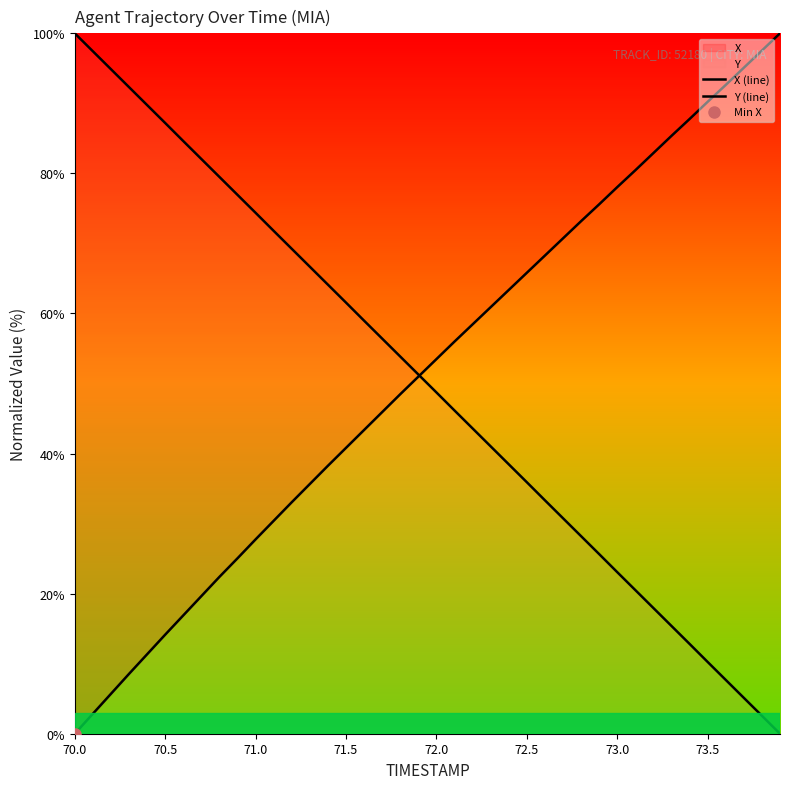

Rank the series by their average value, from lowest to highest.

Y (line), X (line)